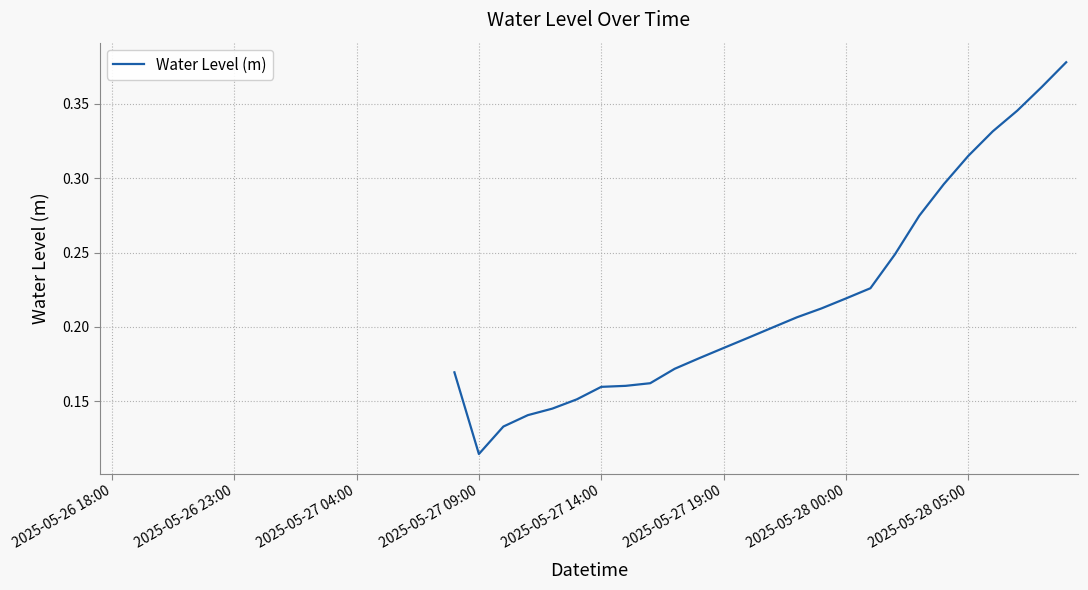

True or false: the data shows 0.2 at 33.

False